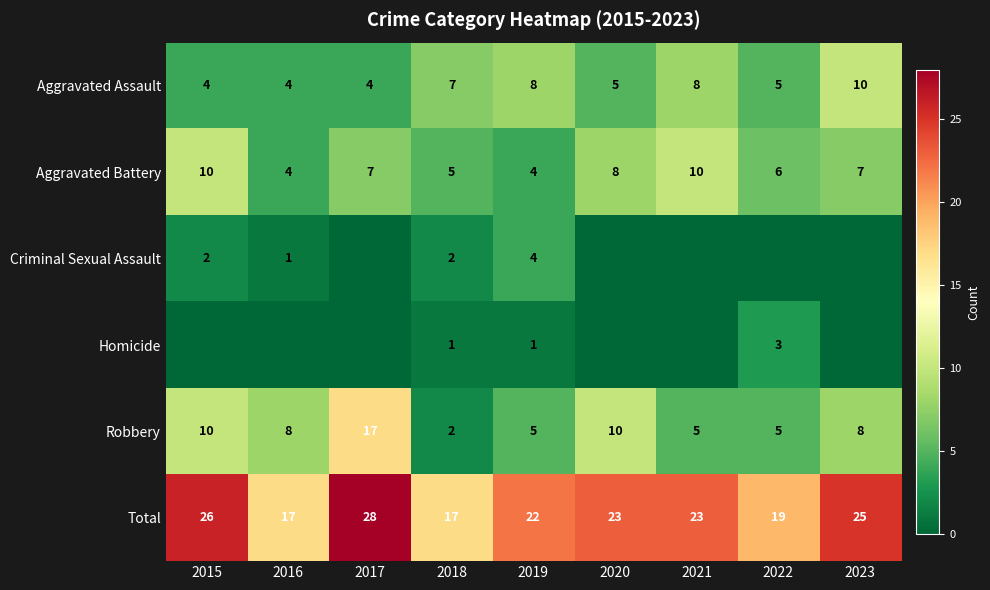

What is the sum of the Aggravated Battery values at 2022 and 2020?

14